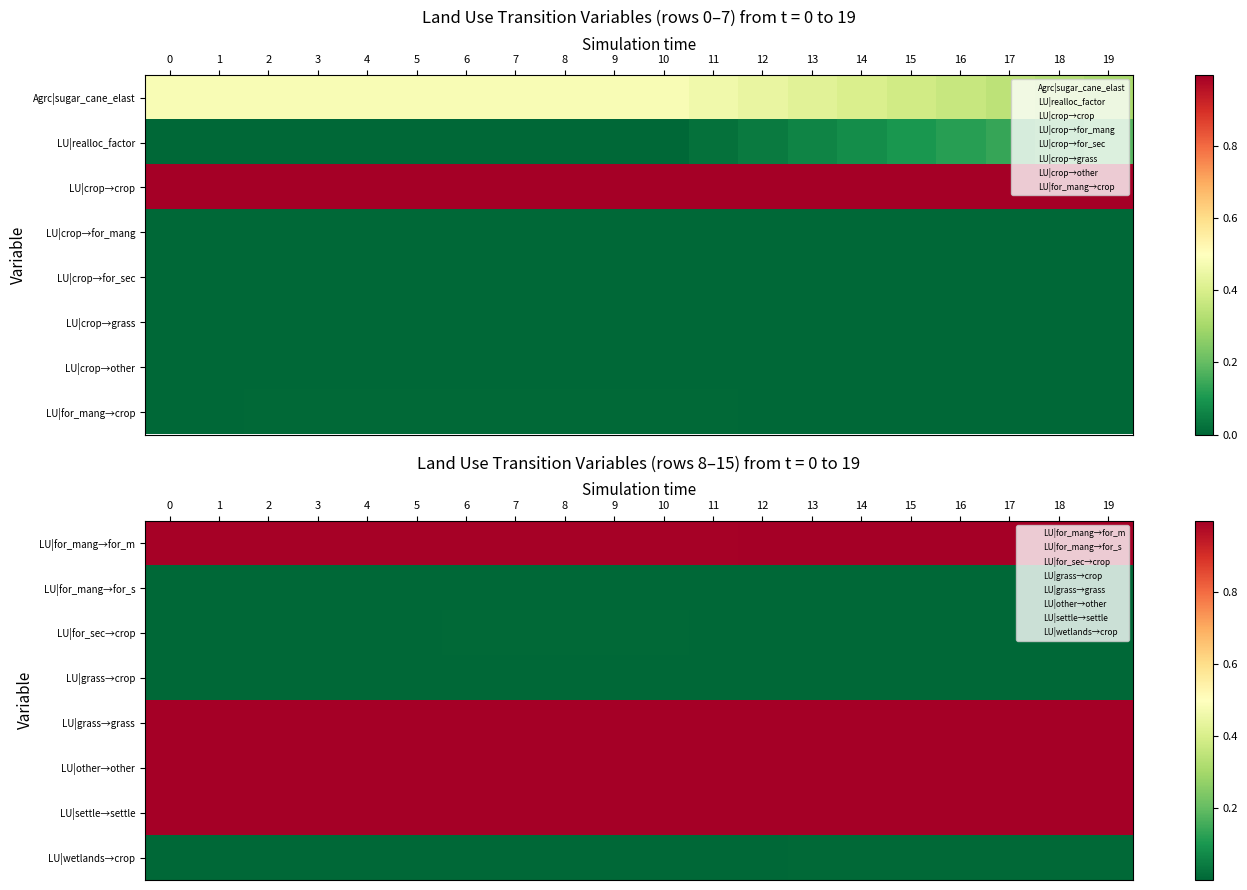

What is the greatest value displayed?

1.0